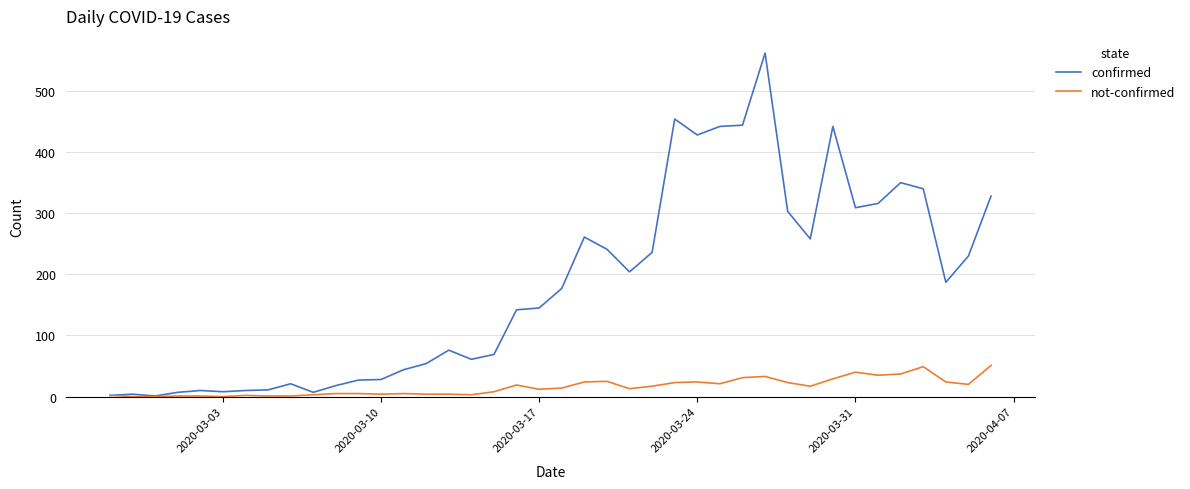

List the series in order of their overall mean, highest first.

confirmed, not-confirmed